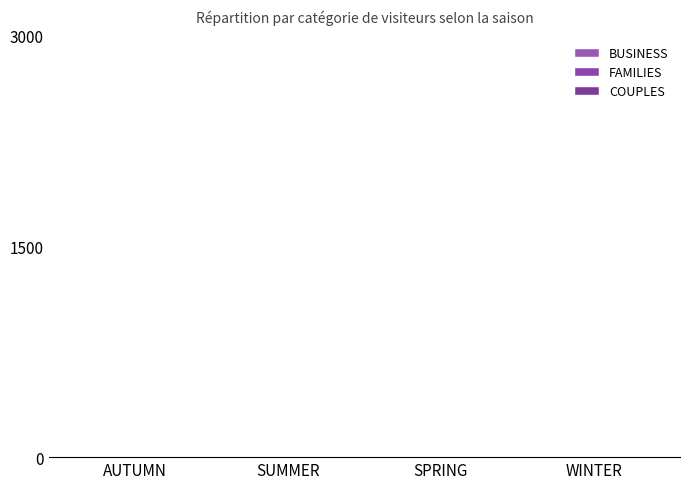

Are the bars grouped side by side (vs. stacked)?

Yes